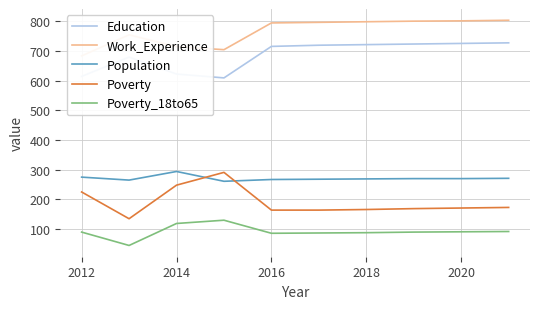

What is the highest value of the Population series?

294